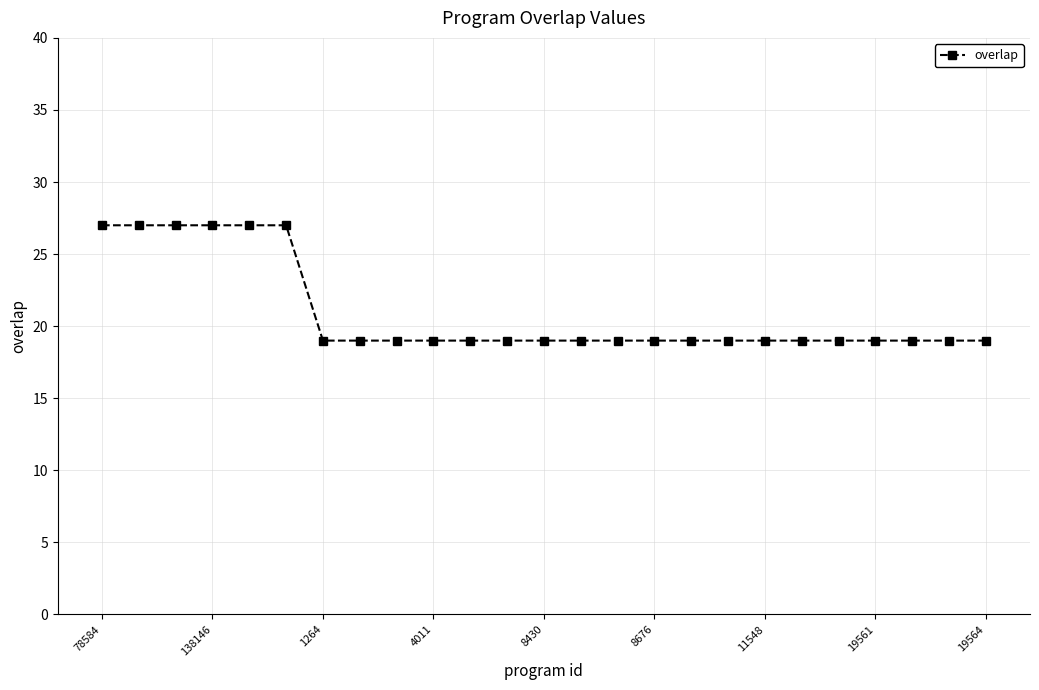

Reading left to right, list all the values displayed in this chart.

27	27	27	27	27	27	19	19	19	19	19	19	19	19	19	19	19	19	19	19	19	19	19	19	19